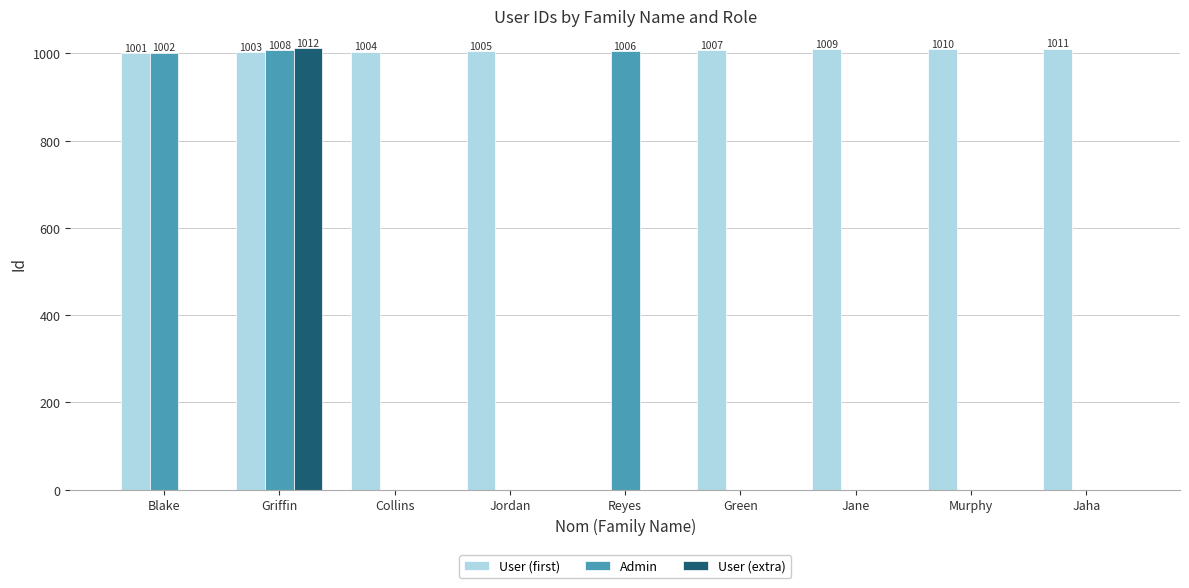

The value of User (extra) at Blake is 0. True or false?

True